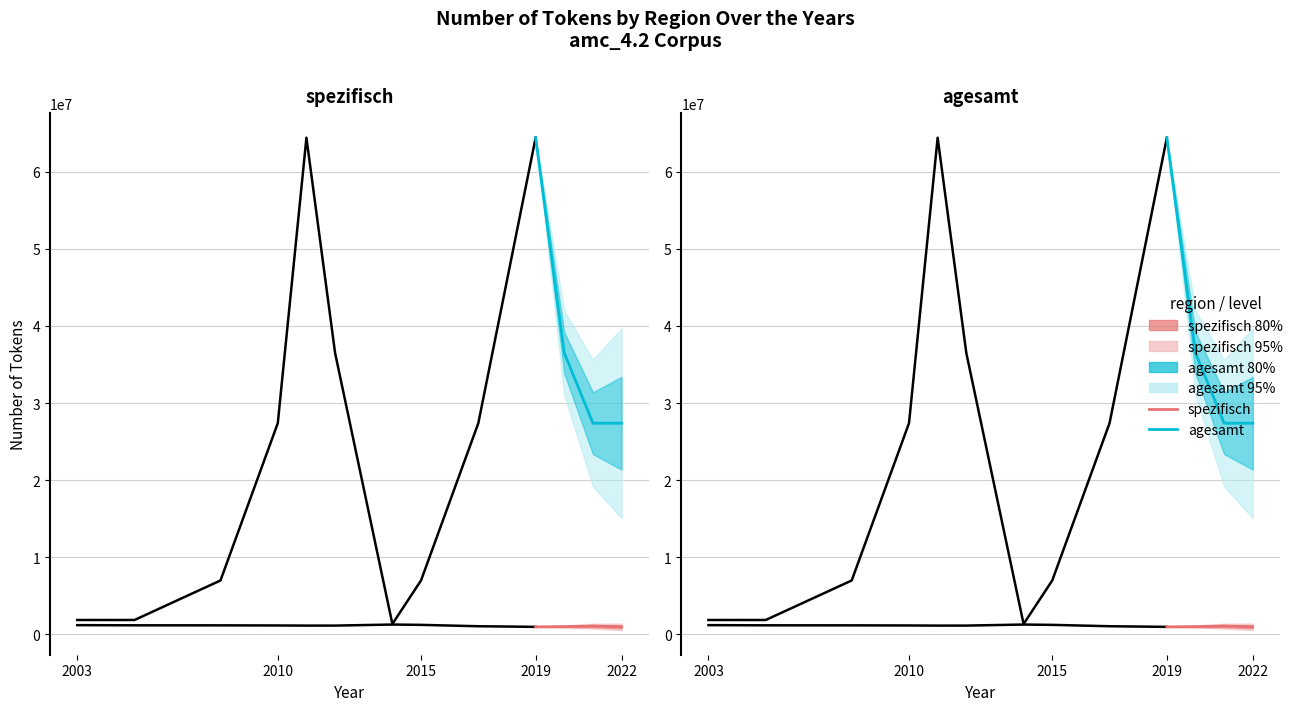

What is the smallest value displayed?

941525